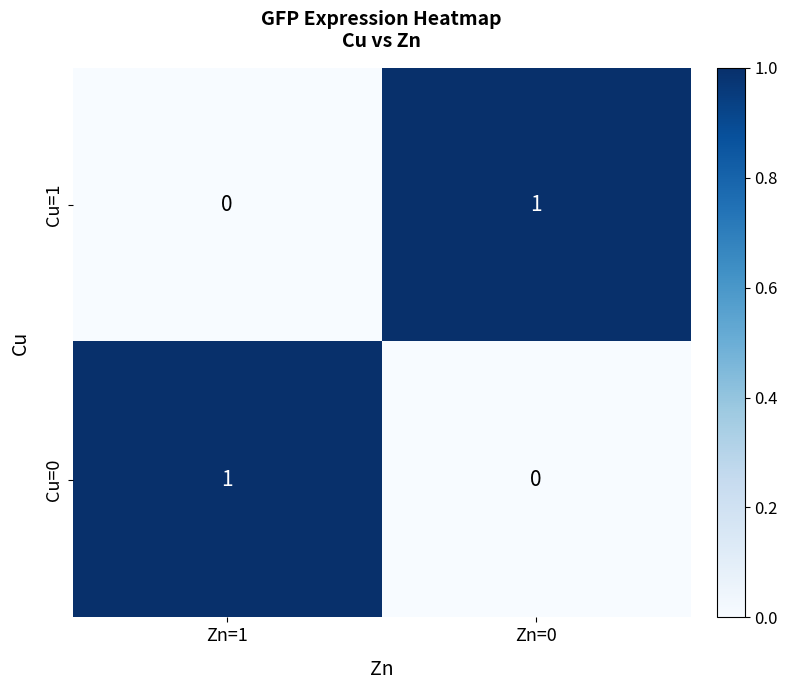

At which label is Cu=1 closest to 0?

Zn=1